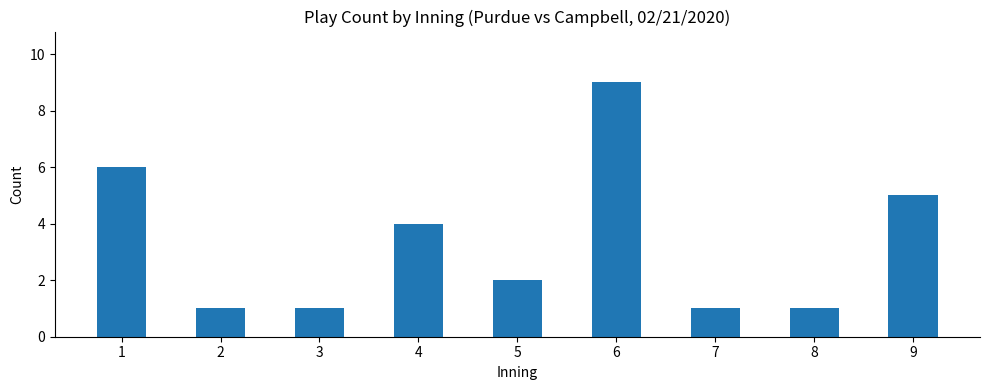

What is the change in value from 1 to 8?

-5